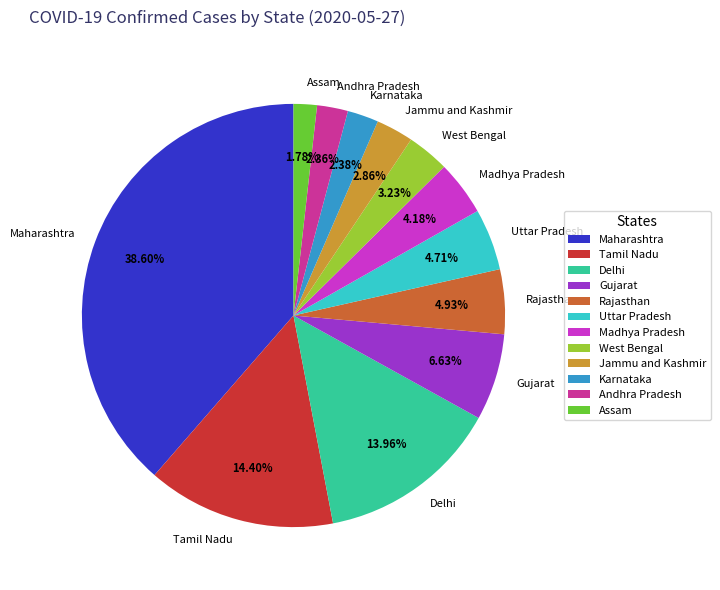

What is the ratio of the value at Gujarat to the value at Delhi?

0.5